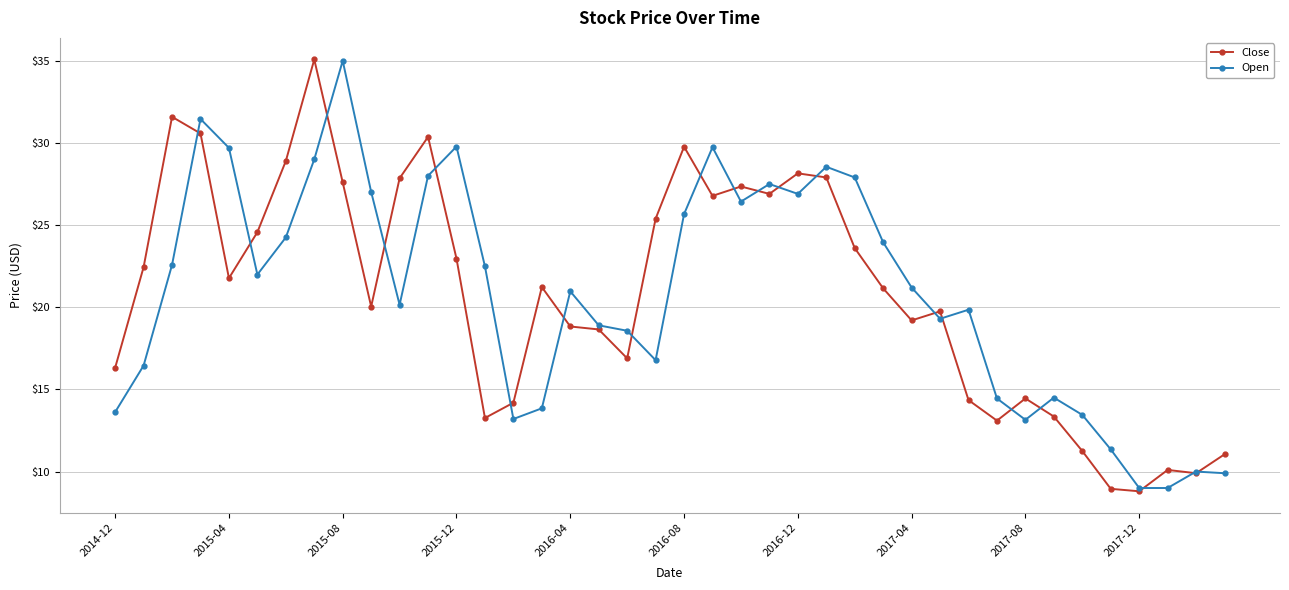

What is the value of the Open point at the 29th from the left?

21.2